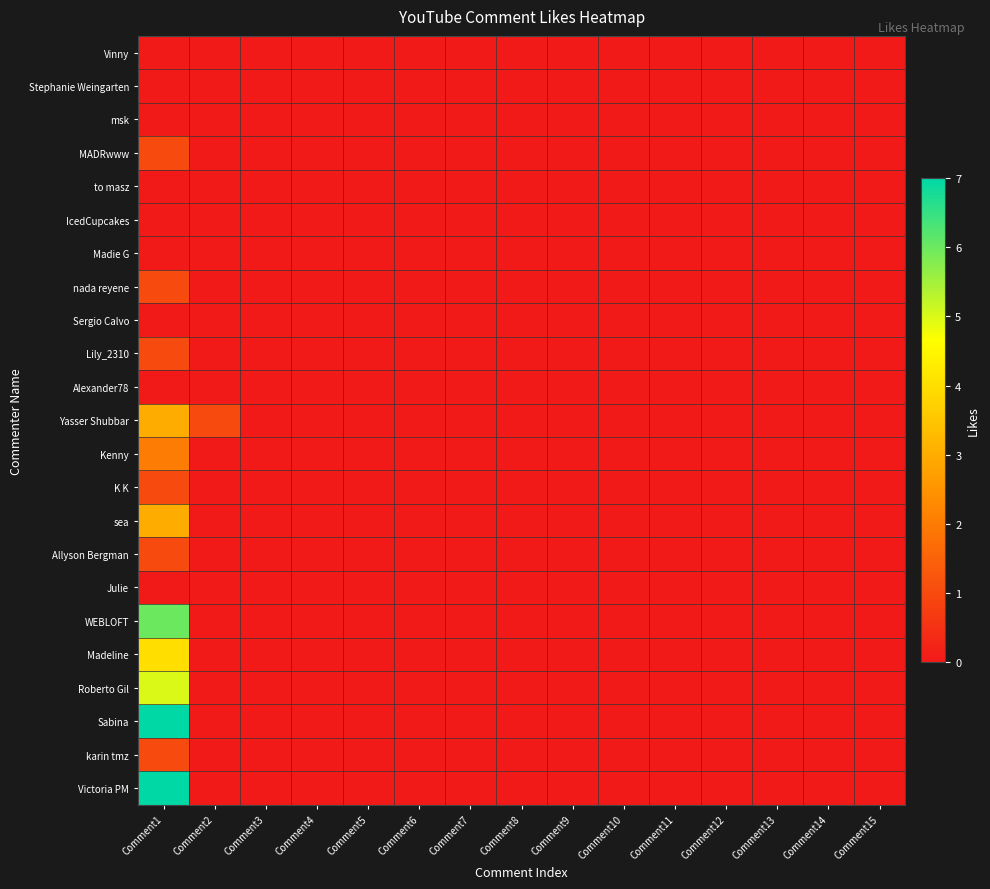

At which category is the sum across all series the highest?

Comment1